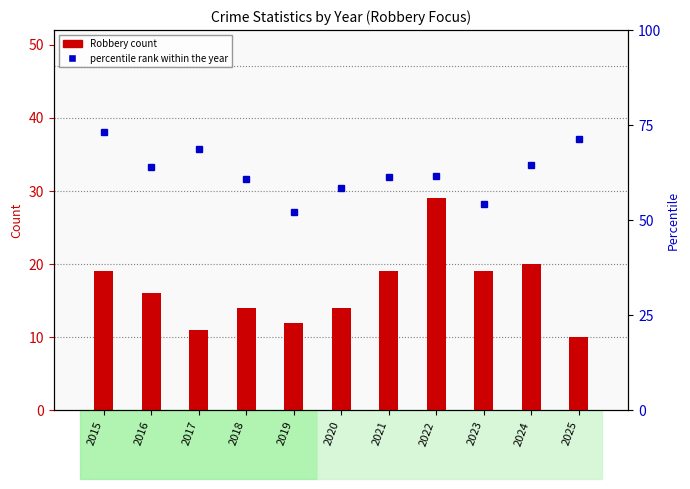

Reading right to left, extract all data points from this chart.

Robbery count: 10.0	20.0	19.0	29.0	19.0	14.0	12.0	14.0	11.0	16.0	19.0
percentile rank within the year: 71.4	64.5	54.3	61.7	61.3	58.3	52.2	60.9	68.8	64.0	73.1